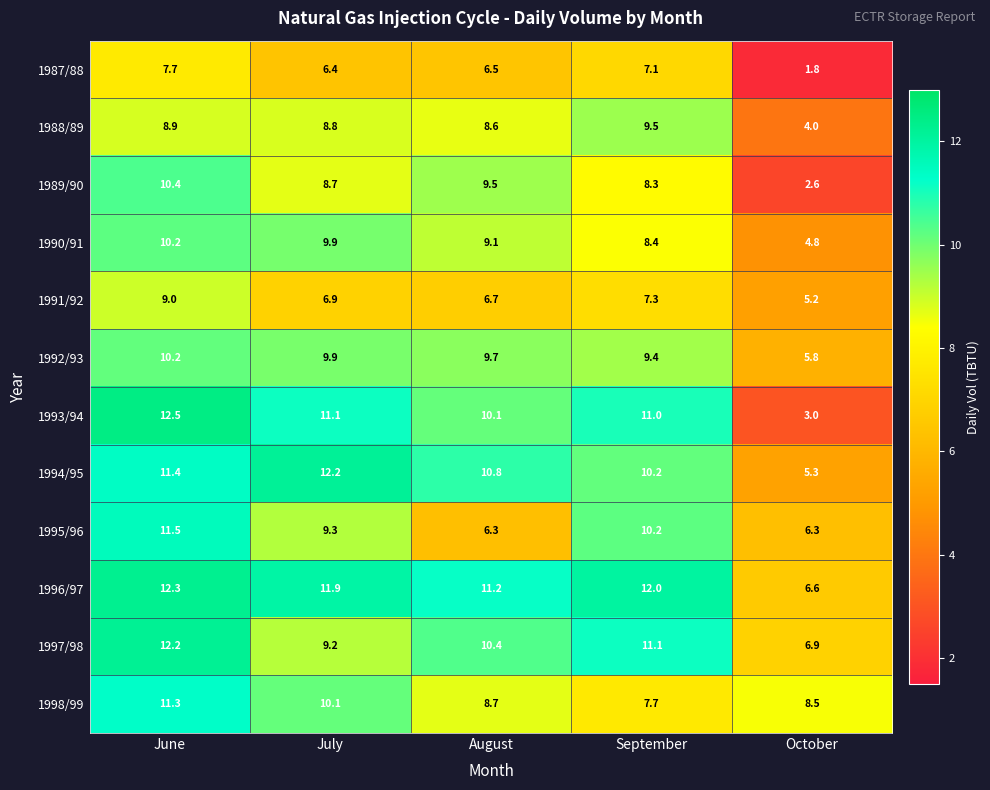

Rank the categories by 1994/95 value from lowest to highest.

October, September, August, June, July